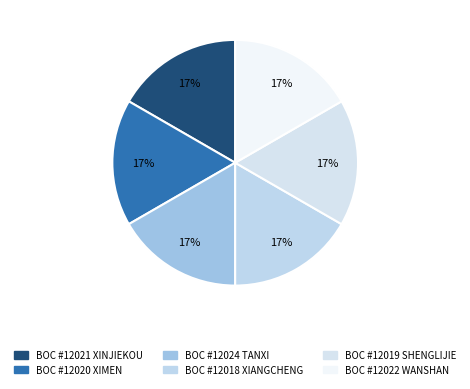

What percentage is NOT represented by BOC #12018 XIANGCHENG?

83.3%